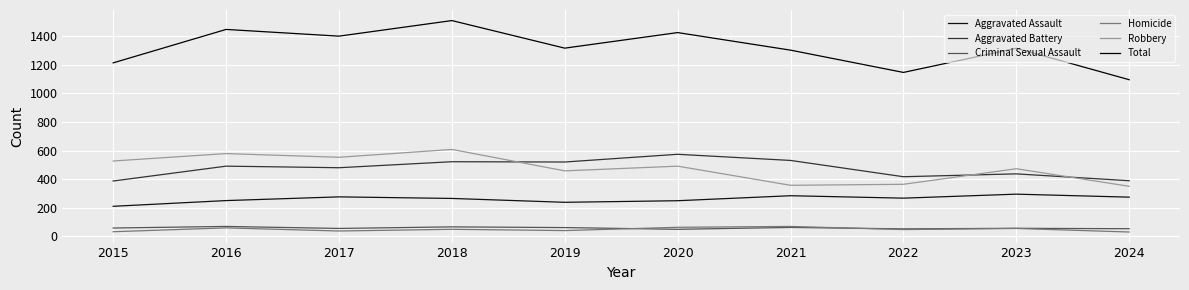

True or false: Aggravated Assault and Aggravated Battery cross at least once.

False